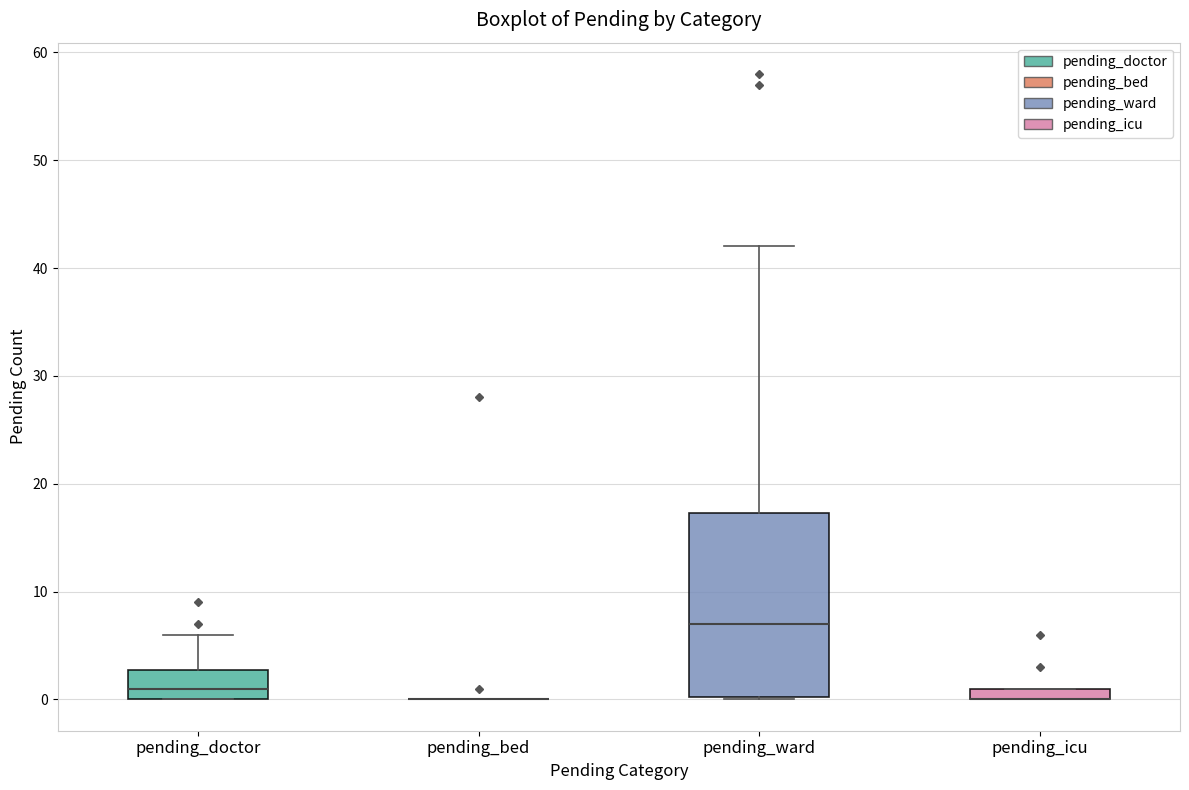

Comparing the boxes themselves (not the whiskers), which one is the tallest?

pending_ward